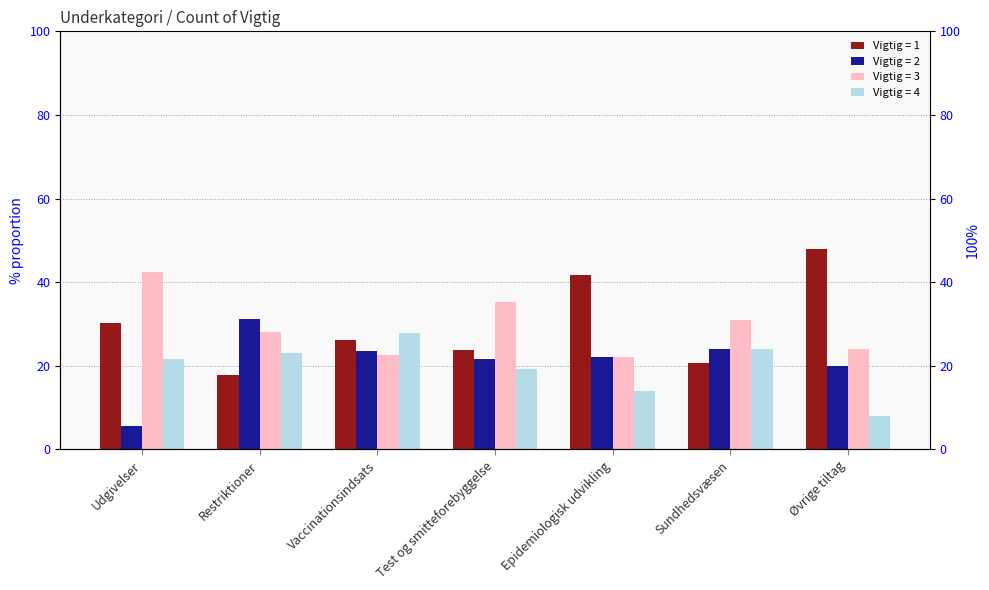

How many values in the 1 series exceed 26?

4